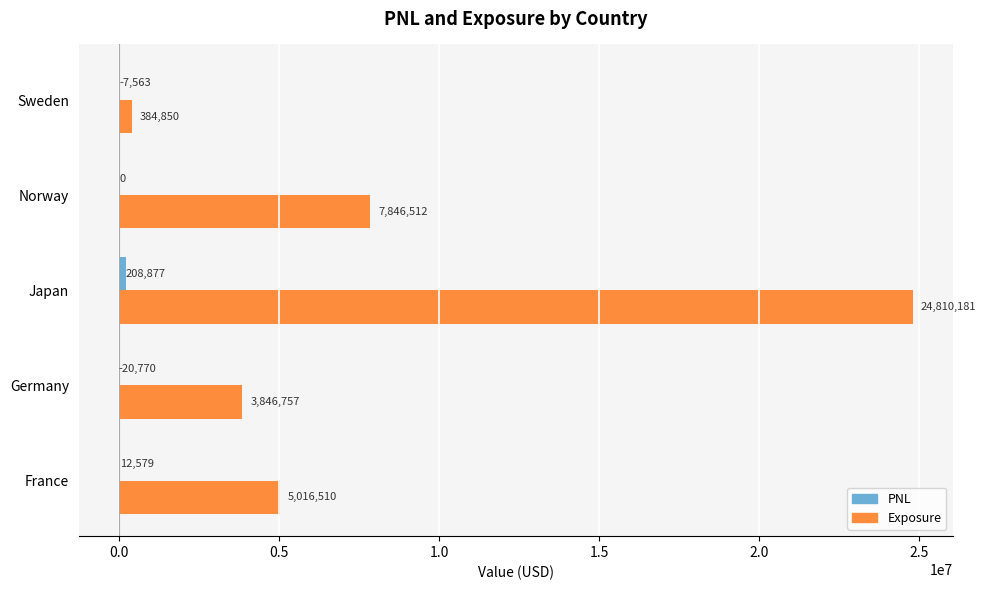

At which label is Exposure closest to 12597515?

Norway